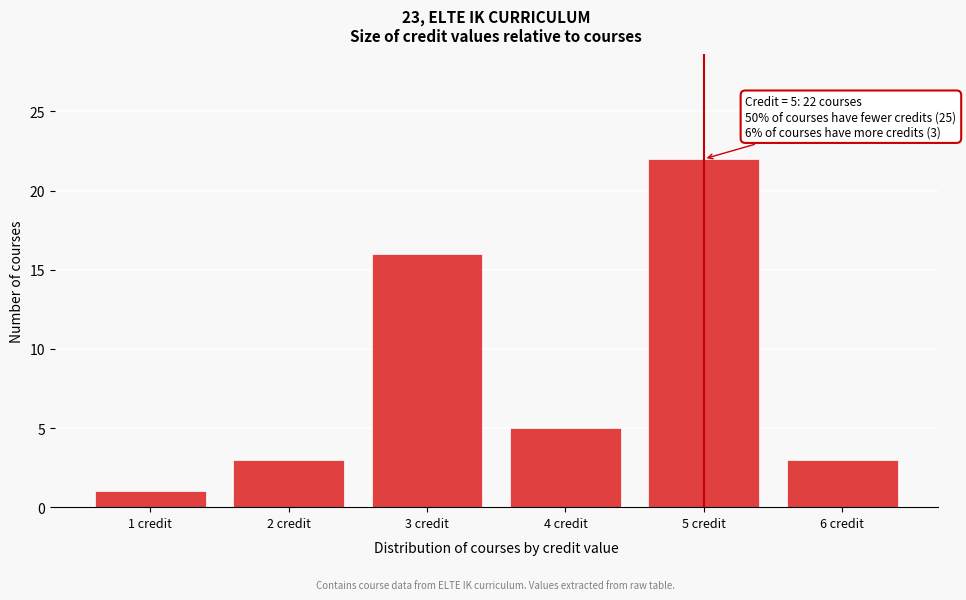

Over which range of the x-axis is the bar tallest?

4.5 to 5.5